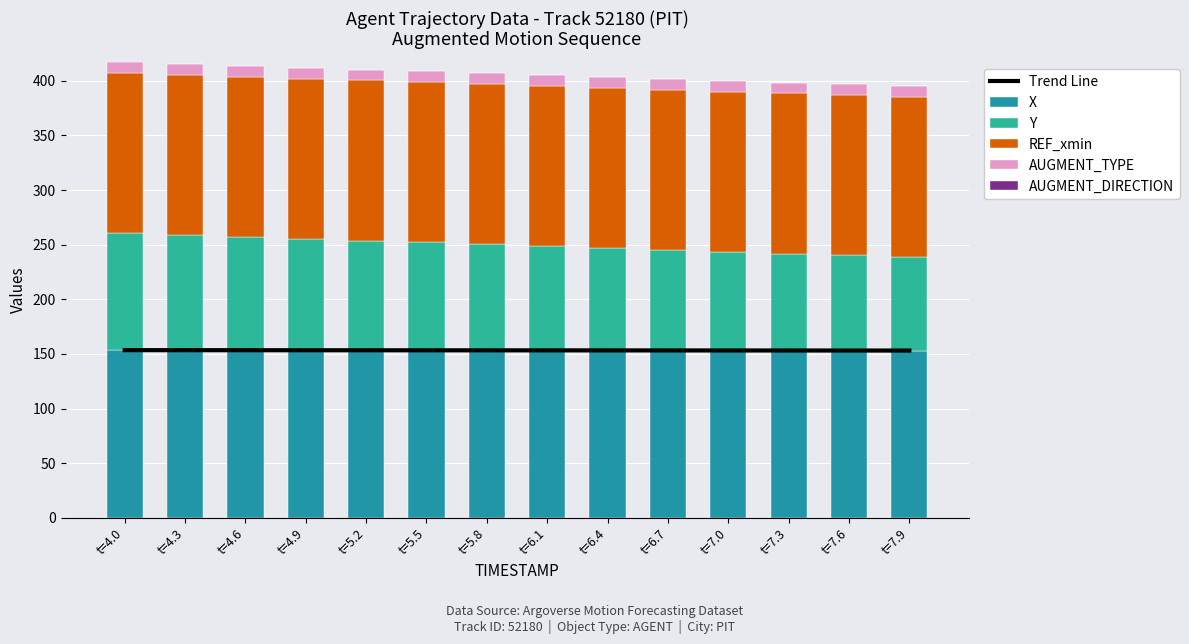

Reading left to right, extract all data points from this chart.

Trend Line: t=4.0=153.5	t=4.3=153.5	t=4.6=153.4	t=4.9=153.4	t=5.2=153.4	t=5.5=153.4	t=5.8=153.3	t=6.1=153.3	t=6.4=153.3	t=6.7=153.2	t=7.0=153.2	t=7.3=153.2	t=7.6=153.2	t=7.9=153.1
X: t=4.0=154.0	t=4.3=153.9	t=4.6=153.8	t=4.9=153.7	t=5.2=153.6	t=5.5=153.6	t=5.8=153.5	t=6.1=153.4	t=6.4=153.3	t=6.7=153.2	t=7.0=153.2	t=7.3=153.1	t=7.6=153.0	t=7.9=152.9
Y: t=4.0=106.5	t=4.3=104.9	t=4.6=103.3	t=4.9=101.7	t=5.2=100.0	t=5.5=98.4	t=5.8=96.8	t=6.1=95.2	t=6.4=93.6	t=6.7=92.0	t=7.0=90.4	t=7.3=88.8	t=7.6=87.1	t=7.9=85.5
REF_xmin: t=4.0=146.5	t=4.3=146.5	t=4.6=146.5	t=4.9=146.5	t=5.2=146.5	t=5.5=146.5	t=5.8=146.5	t=6.1=146.5	t=6.4=146.5	t=6.7=146.5	t=7.0=146.5	t=7.3=146.5	t=7.6=146.5	t=7.9=146.5
AUGMENT_TYPE: t=4.0=10.0	t=4.3=10.0	t=4.6=10.0	t=4.9=10.0	t=5.2=10.0	t=5.5=10.0	t=5.8=10.0	t=6.1=10.0	t=6.4=10.0	t=6.7=10.0	t=7.0=10.0	t=7.3=10.0	t=7.6=10.0	t=7.9=10.0
AUGMENT_DIRECTION: t=4.0=0.0	t=4.3=0.0	t=4.6=0.0	t=4.9=0.0	t=5.2=0.0	t=5.5=0.0	t=5.8=0.0	t=6.1=0.0	t=6.4=0.0	t=6.7=0.0	t=7.0=0.0	t=7.3=0.0	t=7.6=0.0	t=7.9=0.0